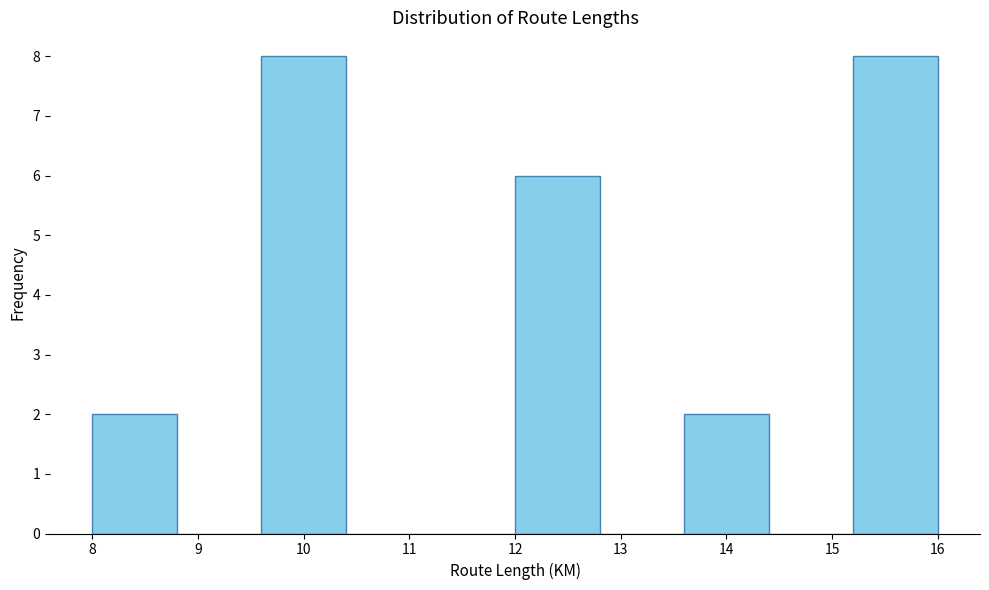

Reading left to right, transcribe this chart: for each bar, give the range it covers on the x-axis and its height. The values are not printed on the chart, so give them approximately, as read against the axis.

8.0 to 8.8: 2
8.8 to 9.6: 0
9.6 to 10.4: 8
10.4 to 11.2: 0
11.2 to 12.0: 0
12.0 to 12.8: 6
12.8 to 13.6: 0
13.6 to 14.4: 2
14.4 to 15.2: 0
15.2 to 16.0: 8